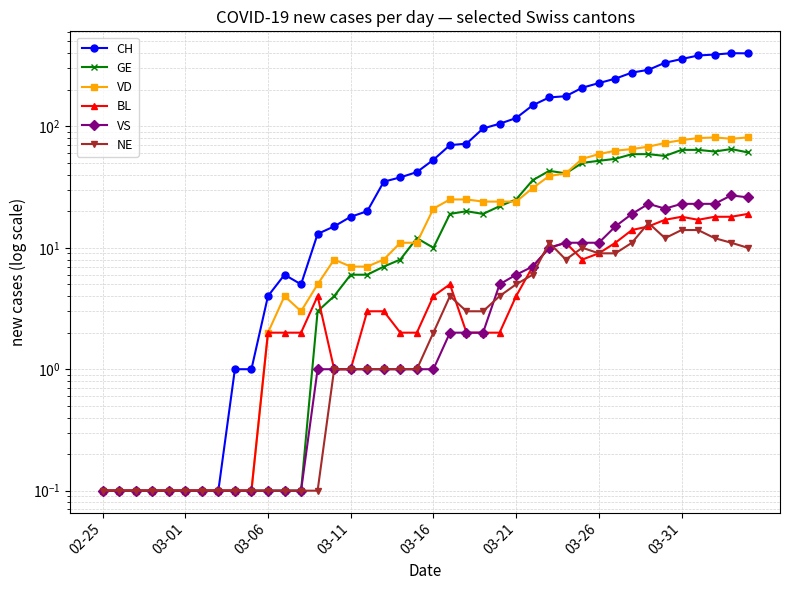

Rank the series by their maximum value, from highest to lowest.

CH, VD, GE, VS, BL, NE